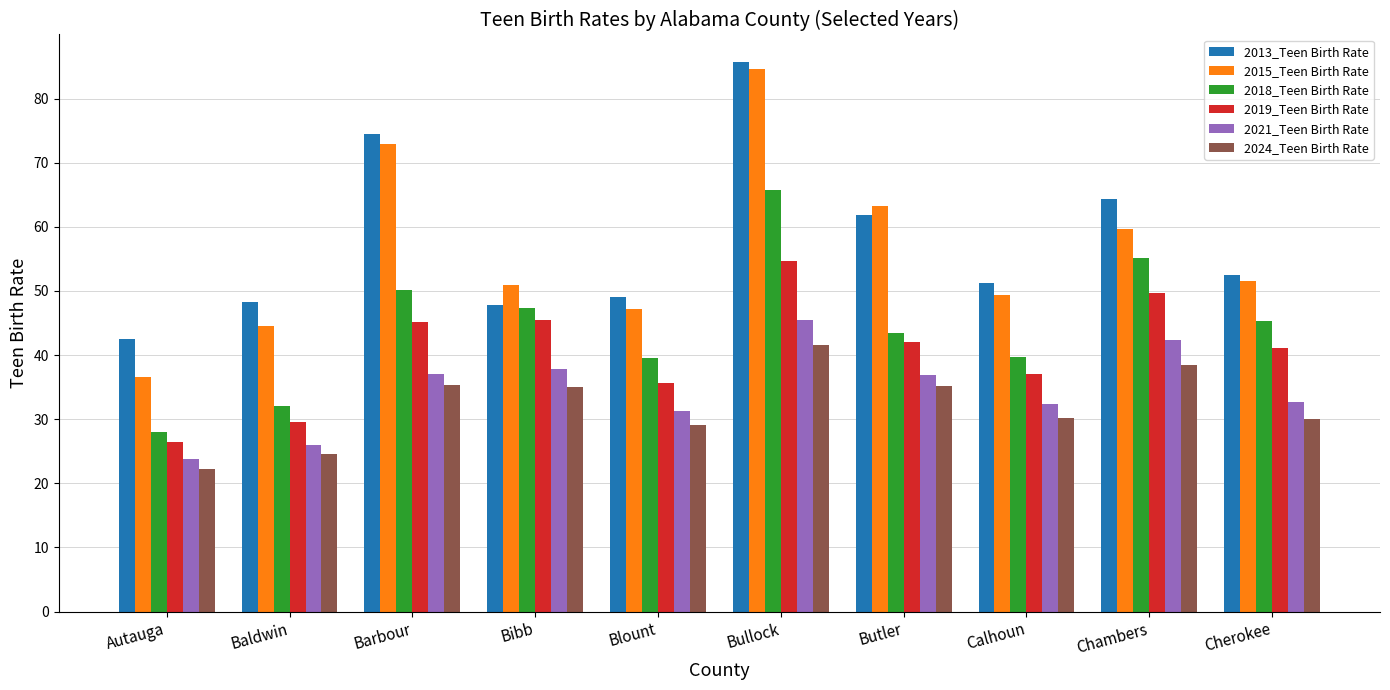

Which series has the widest spread of values?

2015_Teen Birth Rate